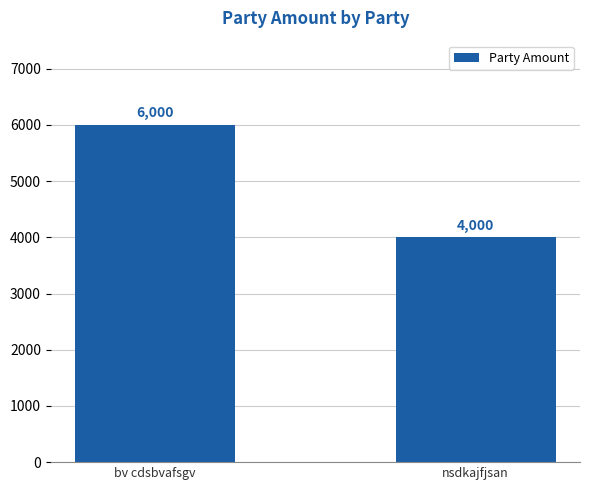

How many values are below 6000?

1